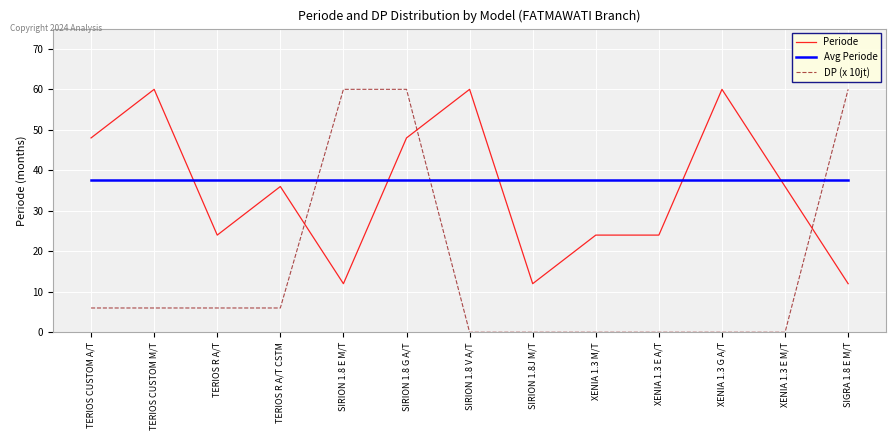

Which series changed the most between TERIOS CUSTOM A/T and TERIOS R A/T CSTM?

Periode